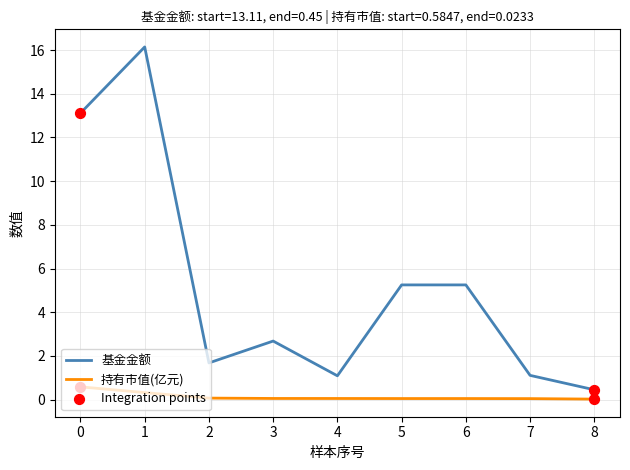

Which series has the largest range (max minus min)?

基金金额